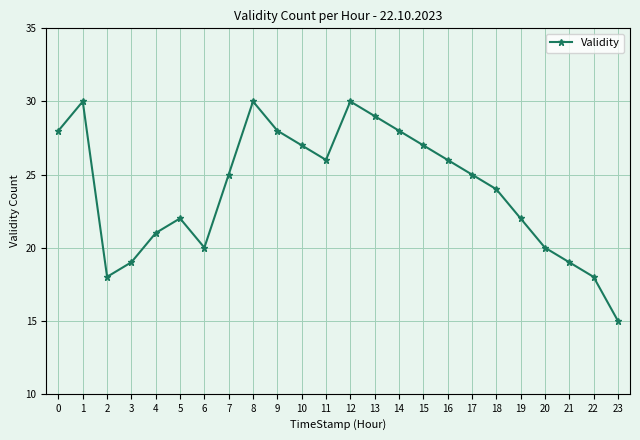

What value does the data have at 4?

21